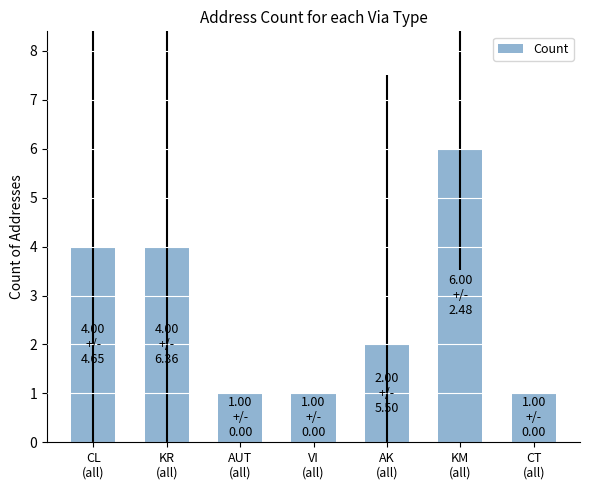

What is the greatest value displayed?

6